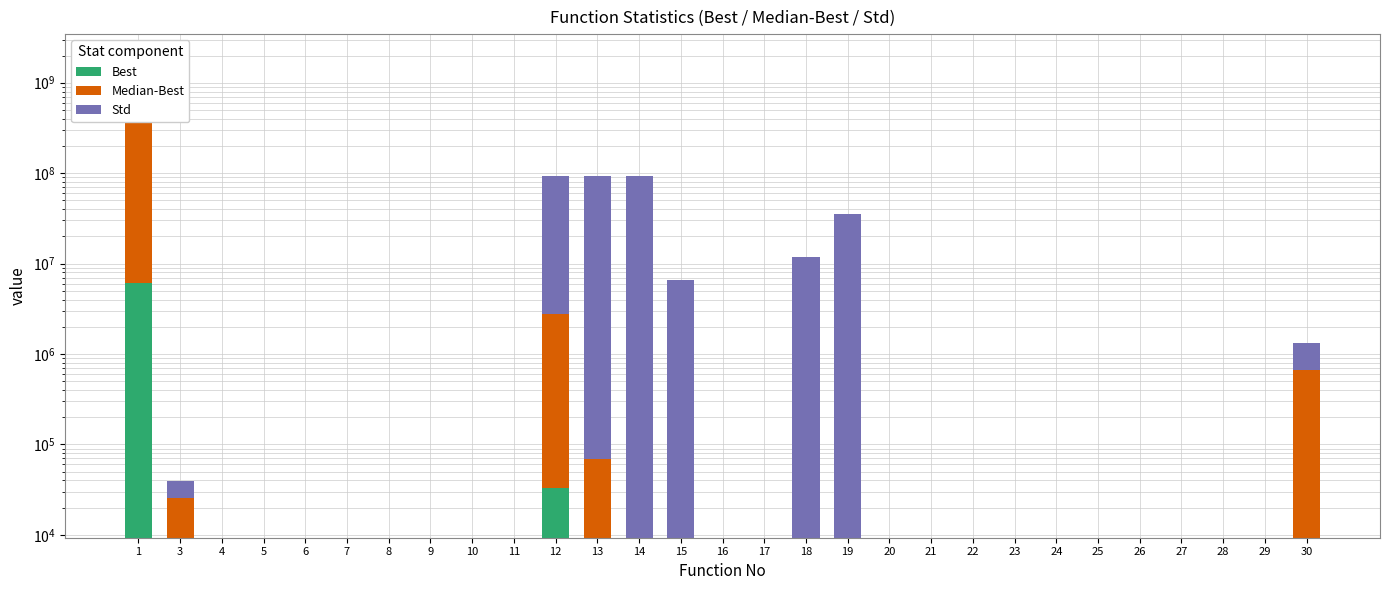

What is the maximum value for Std?

787000000.0